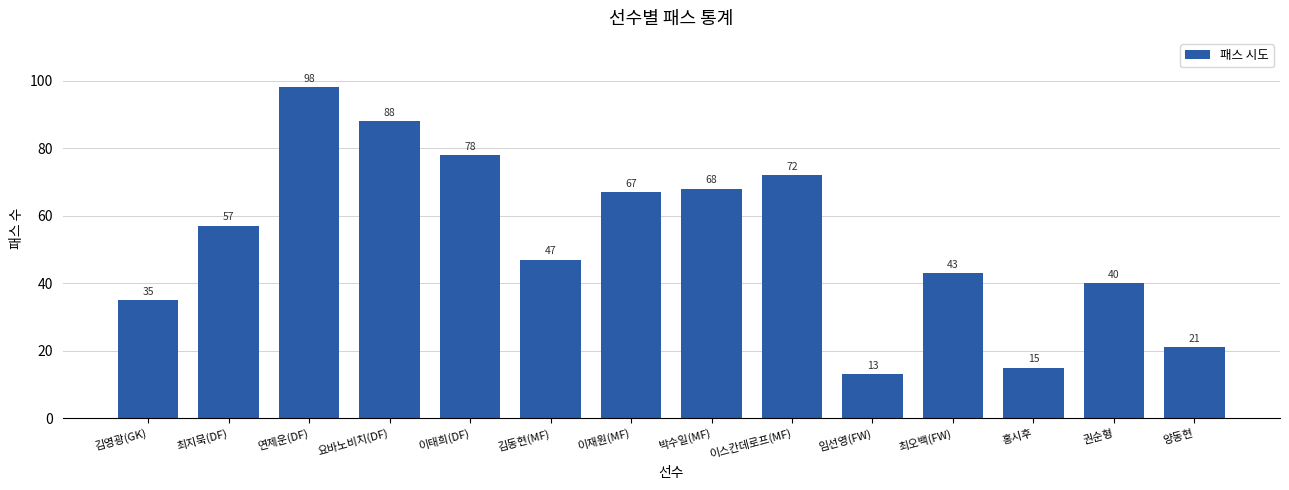

Count the number of categories in the chart.

14